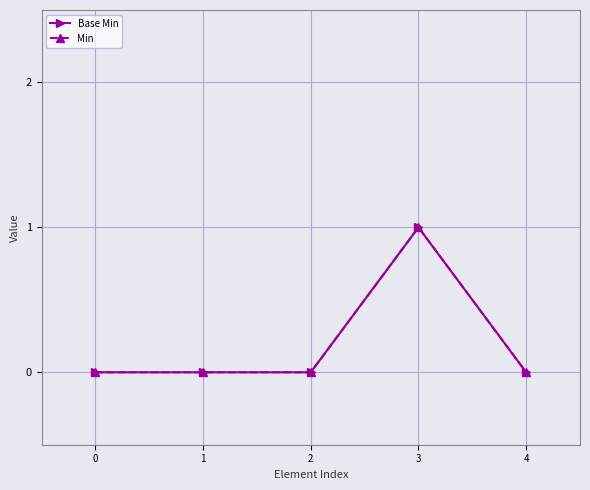

How many interior local peaks does the Min series have?

1